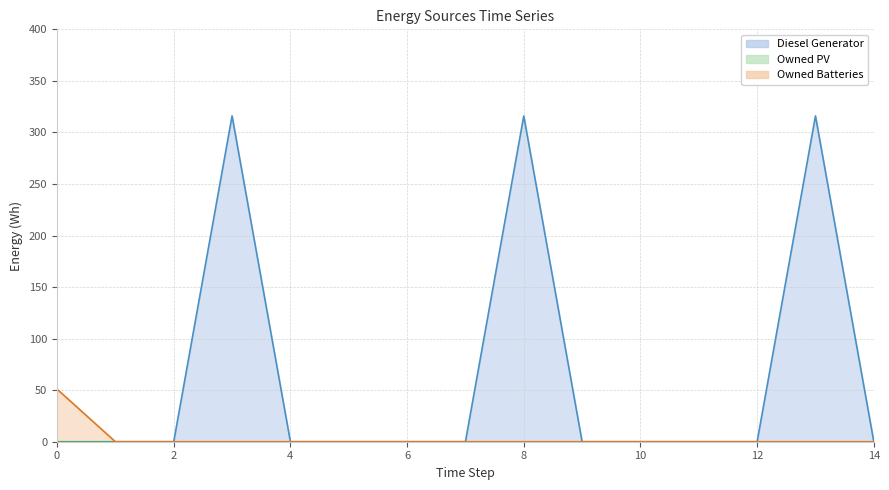

True or false: Owned Batteries (line) and Diesel Generator (line) intersect in this chart.

False